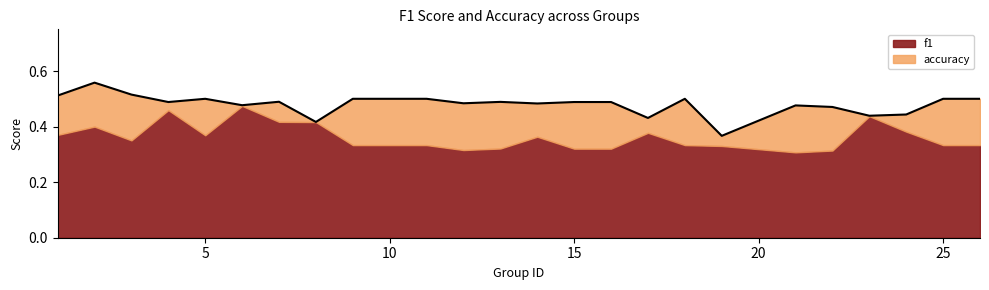

What is the value of the 9th point from the left?

0.5